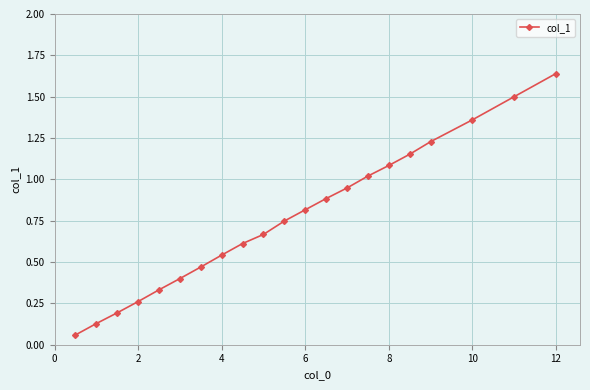

What is the value of the 12th point from the left?

0.8